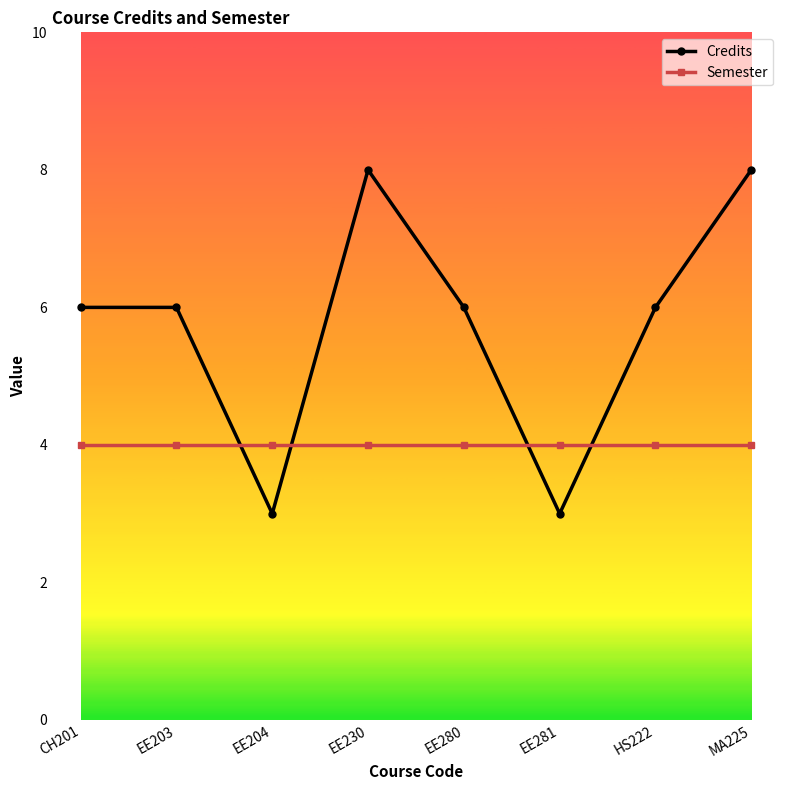

What is the highest value of the Credits series?

8